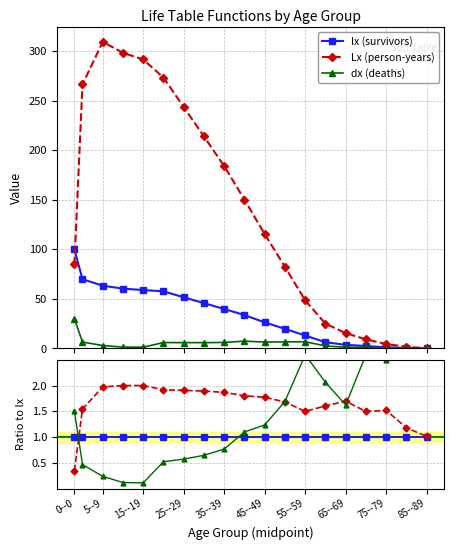

Reading left to right, list all the values displayed in this chart.

lx: 100.0	69.9	63.4	60.4	59.0	57.7	51.7	45.8	39.9	33.8	26.4	19.8	13.1	6.3	3.7	2.5	1.2	0.6	0.1
Lx: 85.0	266.7	309.6	298.6	291.8	273.5	243.7	214.2	184.1	150.3	115.5	82.4	48.6	25.1	15.5	9.3	4.5	1.8	0.3
dx: 30.1	6.5	3.0	1.4	1.3	6.0	5.9	5.9	6.1	7.4	6.5	6.7	6.8	2.6	1.2	1.3	0.6	0.5	0.1